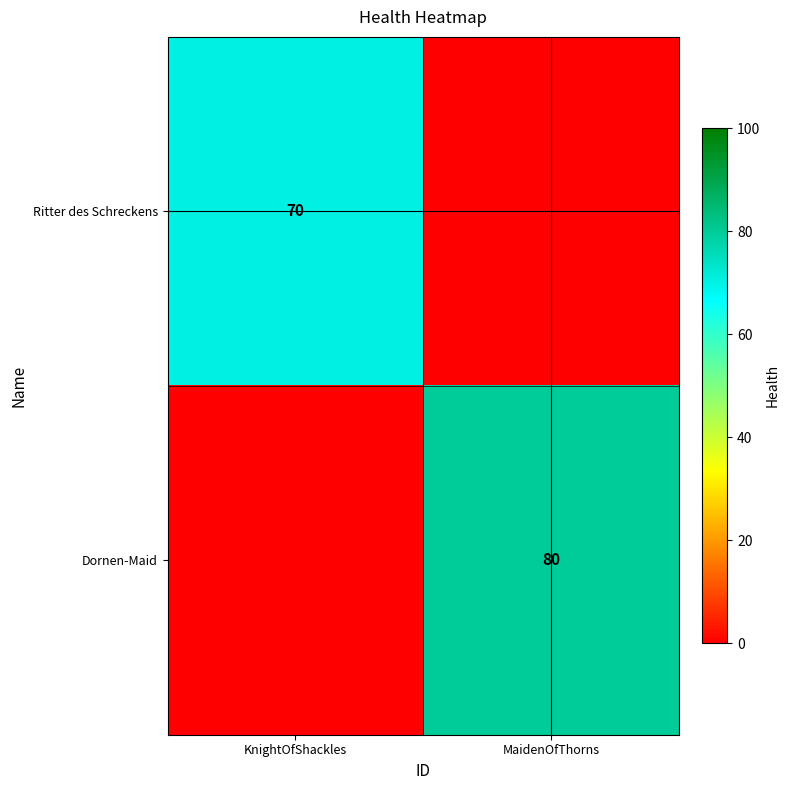

True or false: Dornen-Maid has a value of 80 at MaidenOfThorns.

True